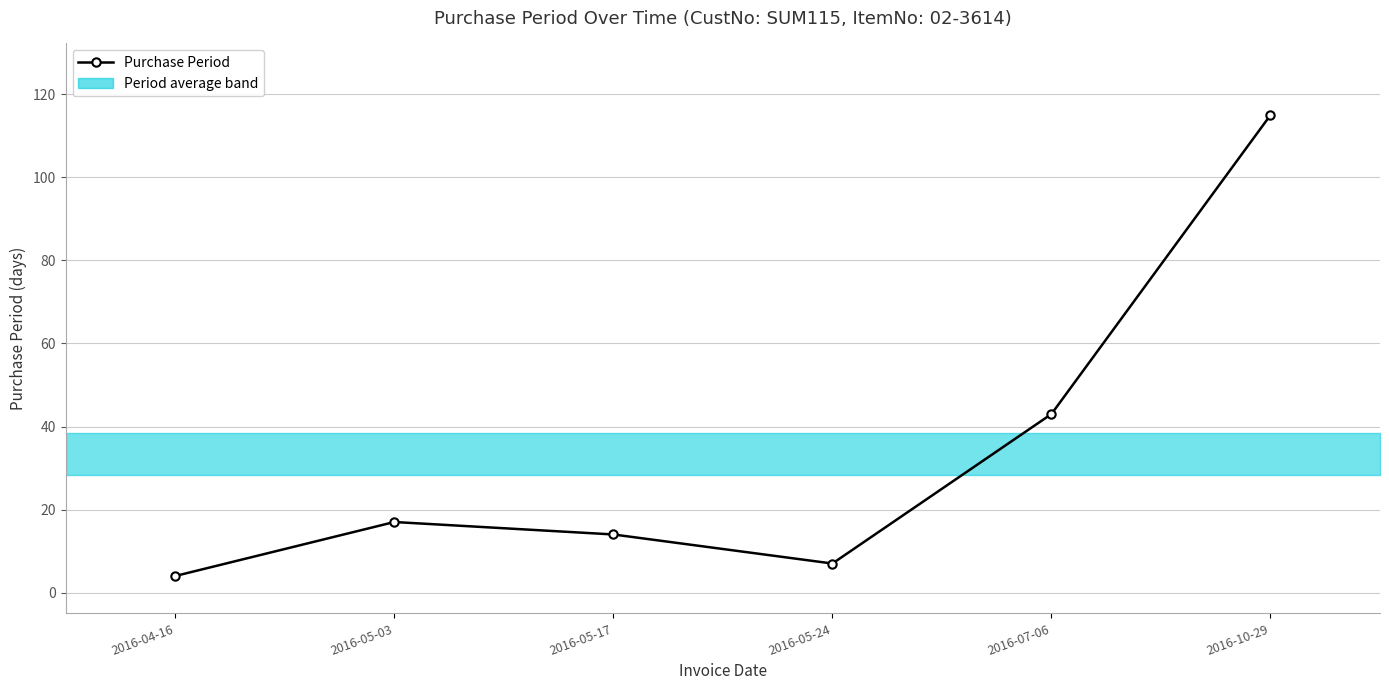

What position from the left is 2016-07-06?

5